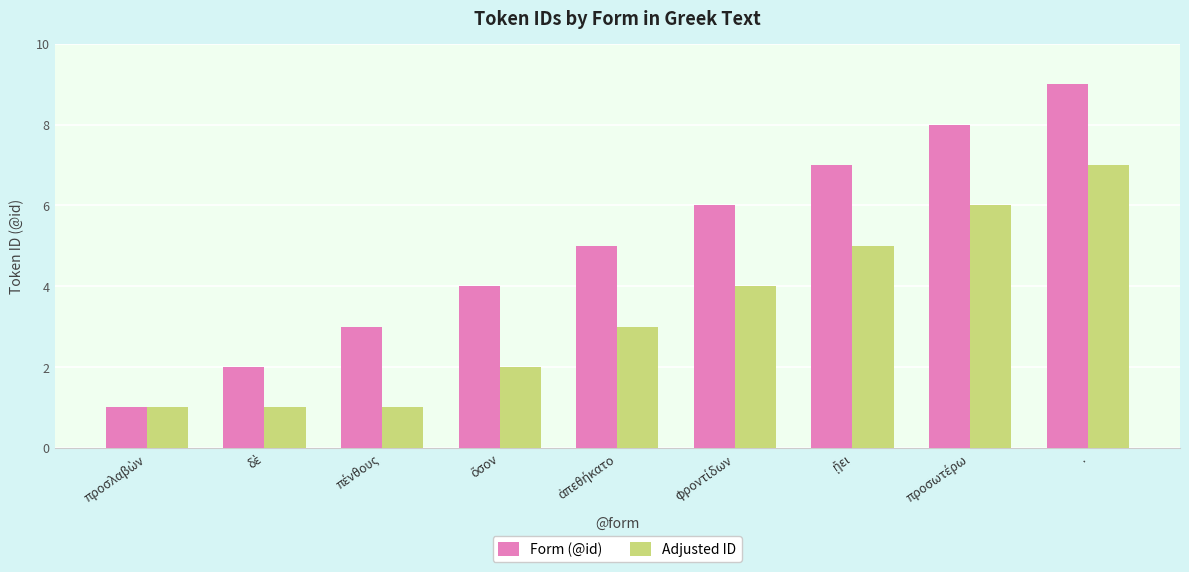

What is the average value of the Adjusted ID series?

3